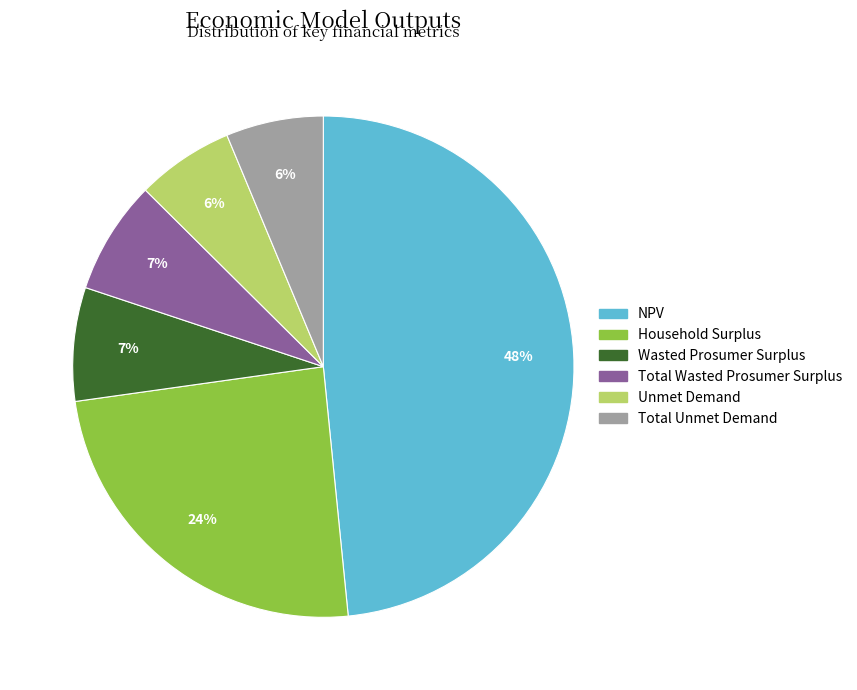

Approximately how many times larger is the value at Wasted Prosumer Surplus compared to Household Surplus?

0.3